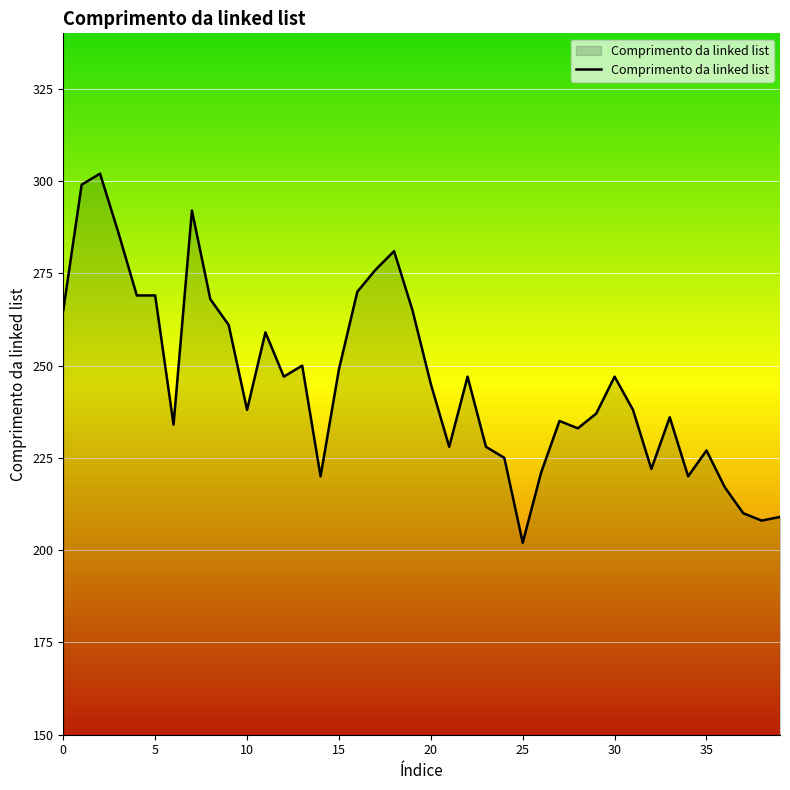

What is the difference between the maximum and minimum values?

100